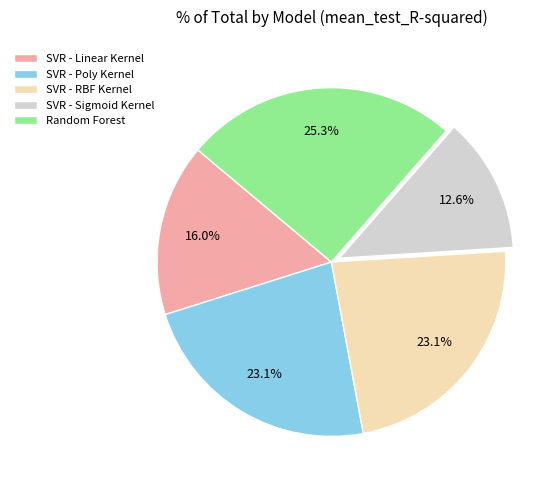

What percentage is the SVR - Poly Kernel slice, to the nearest percent?

23%